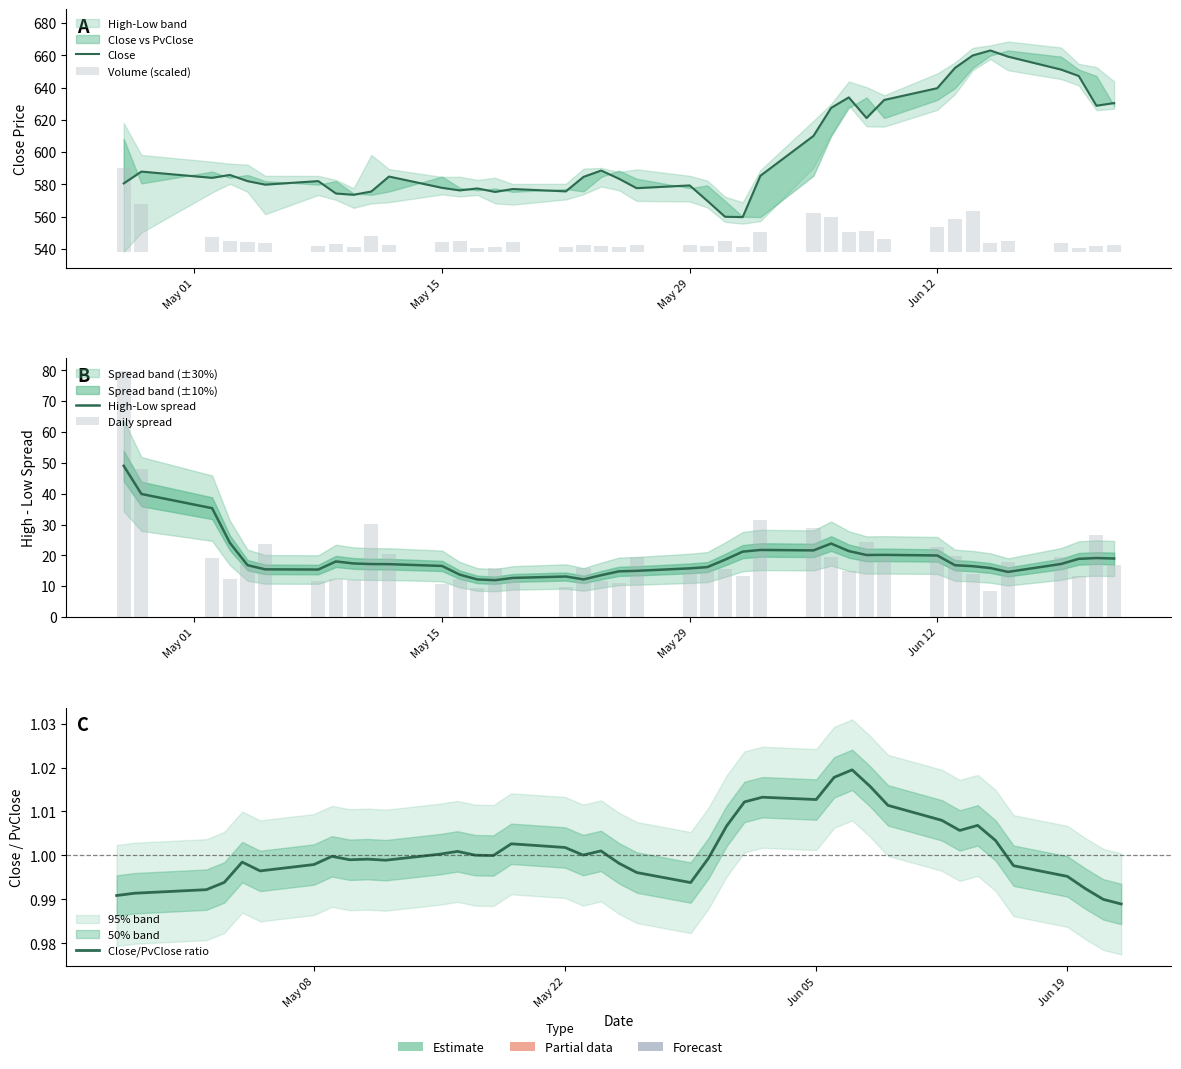

Are the bars grouped side by side (vs. stacked)?

Yes